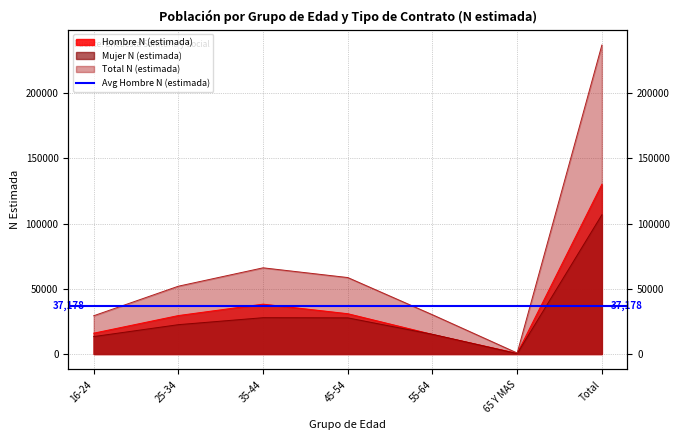

How many series are shown in this chart?

3